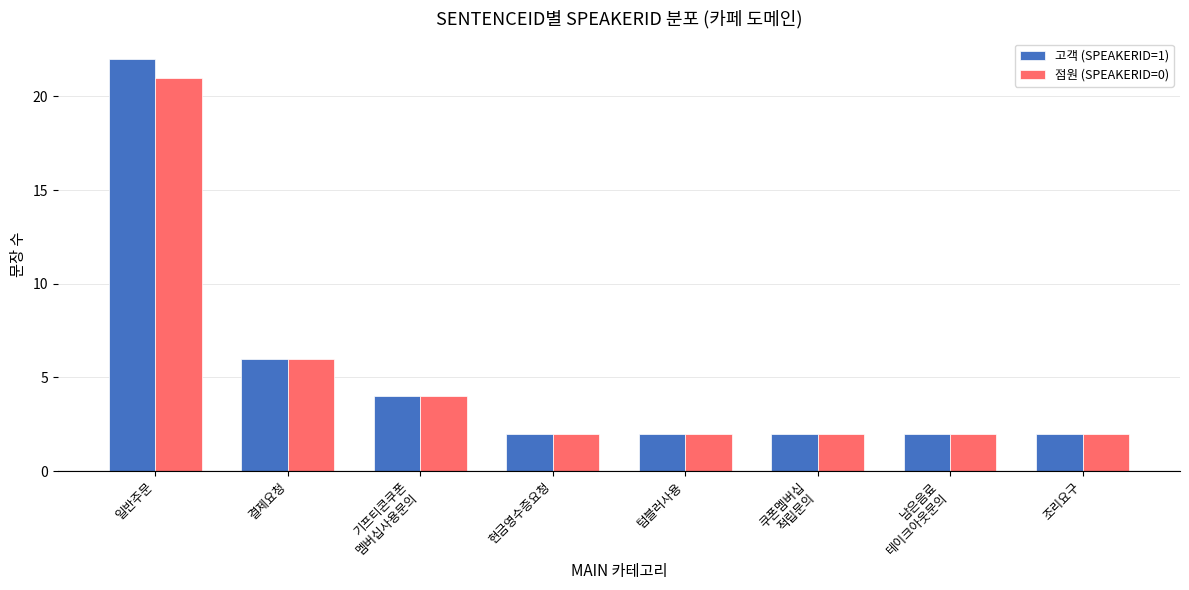

At which category is the sum across all series the highest?

일반주문